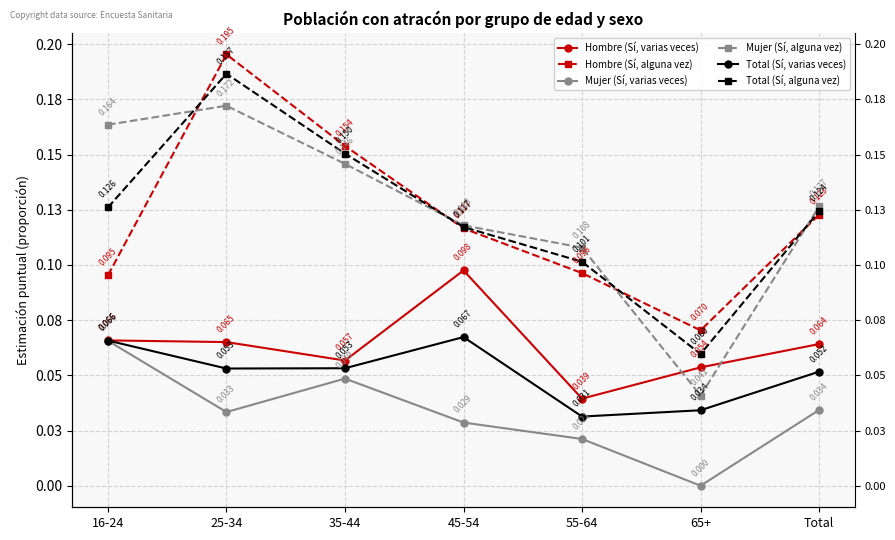

How many distinct data groups are displayed?

6